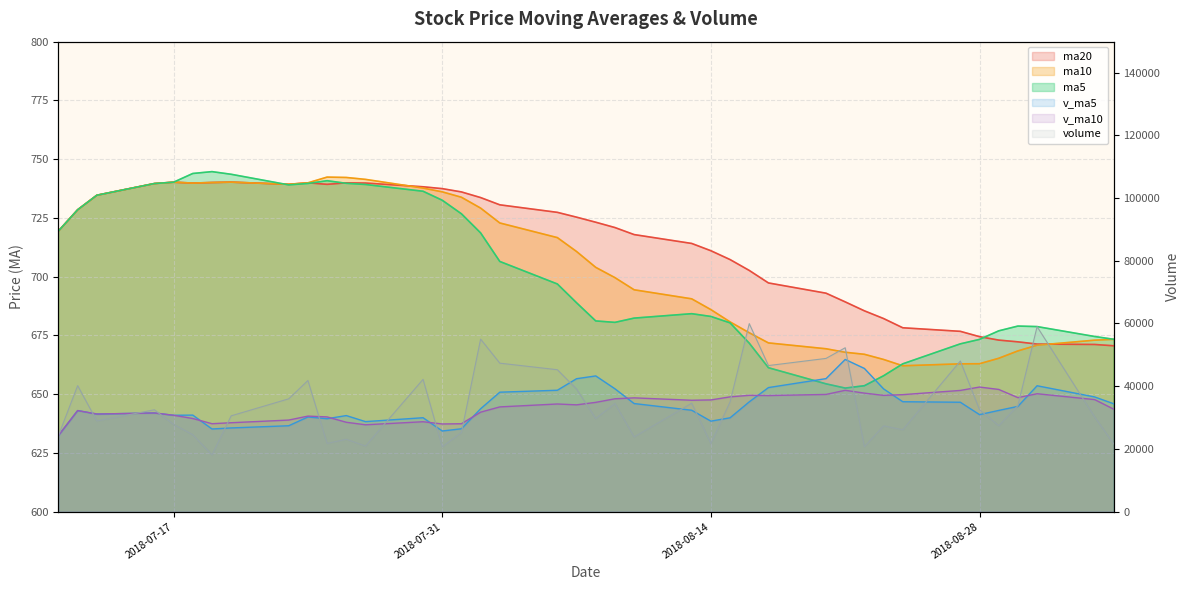

Which series has the largest range (max minus min)?

volume